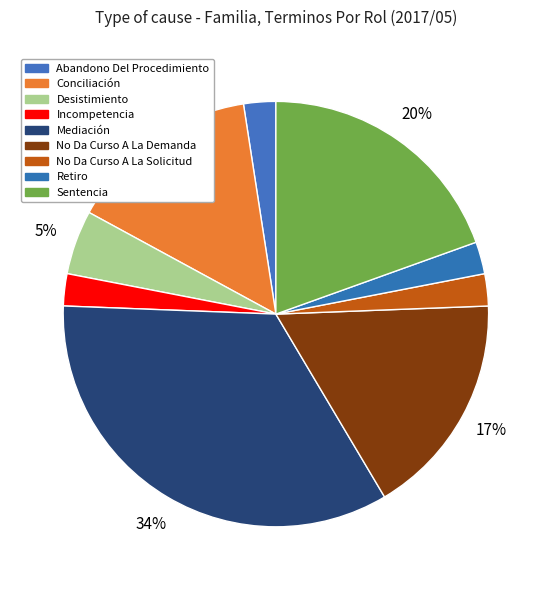

To the nearest percent, what percentage of the pie is Mediación?

34%